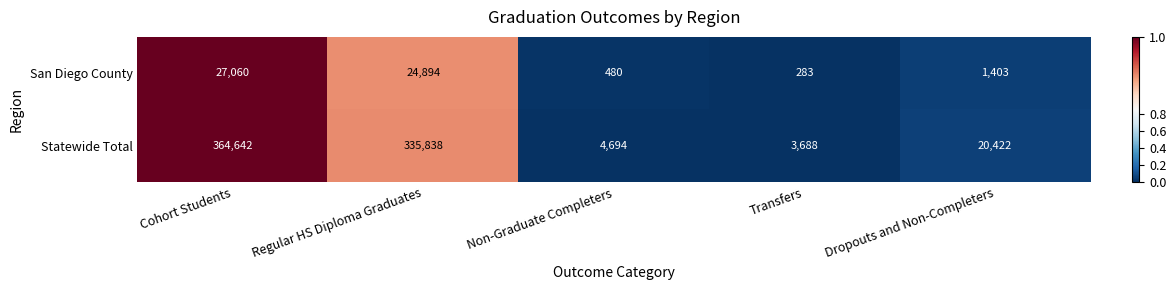

How many categories are shown in the chart?

5